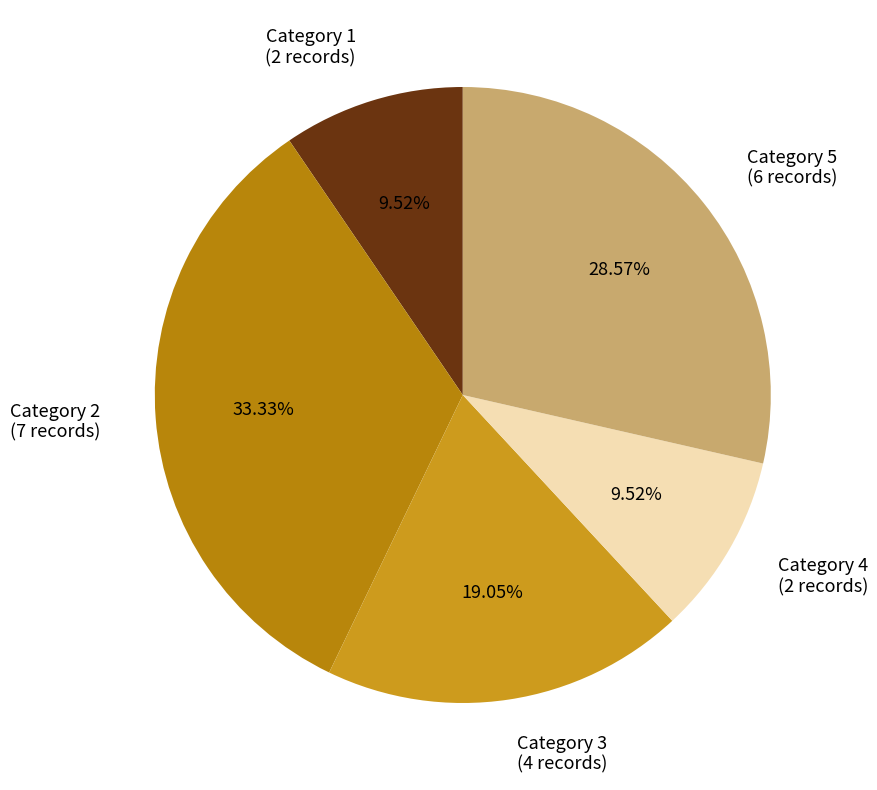

To the nearest percent, what is the average slice percentage?

20%